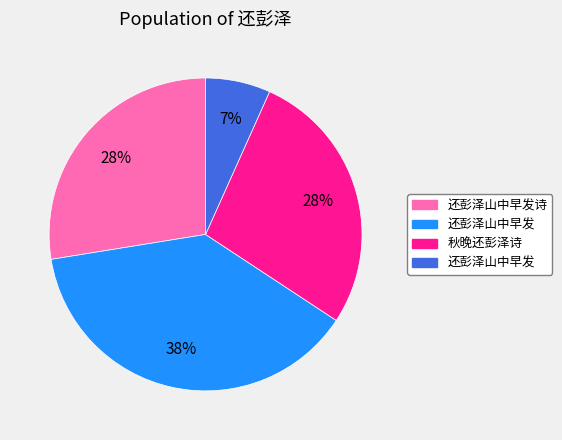

Is there any slice that represents more than half of the pie?

No